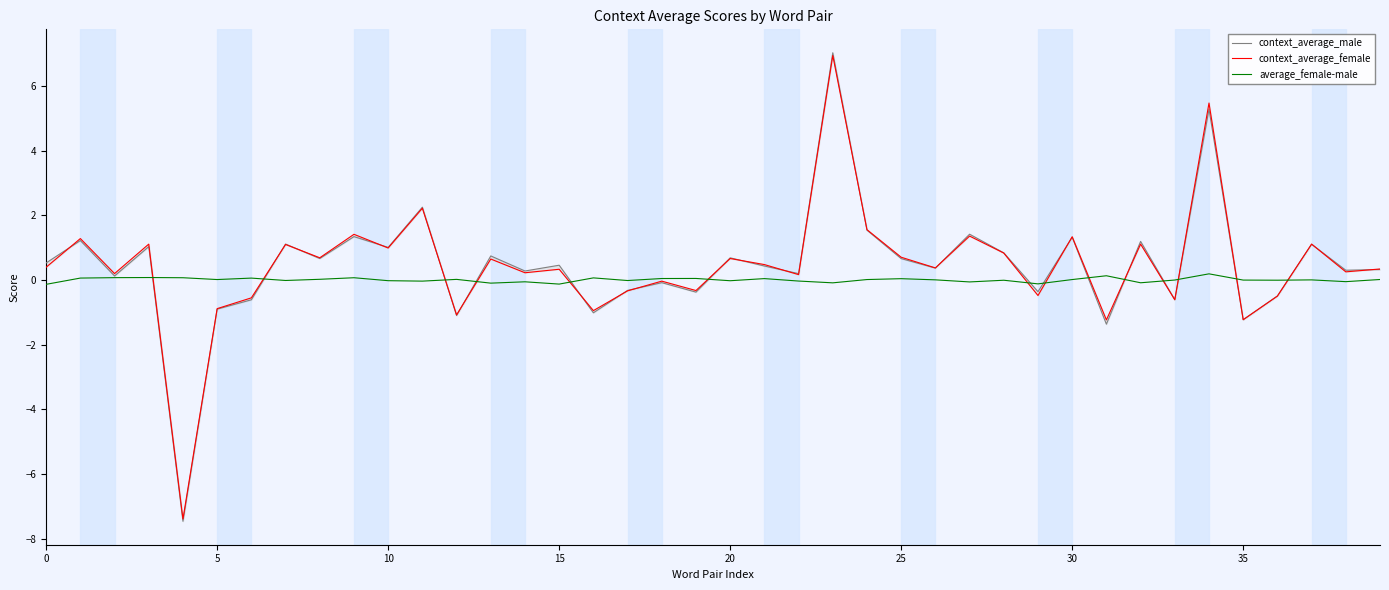

What is the difference between the context_average_female values at 22 and 30?

1.2